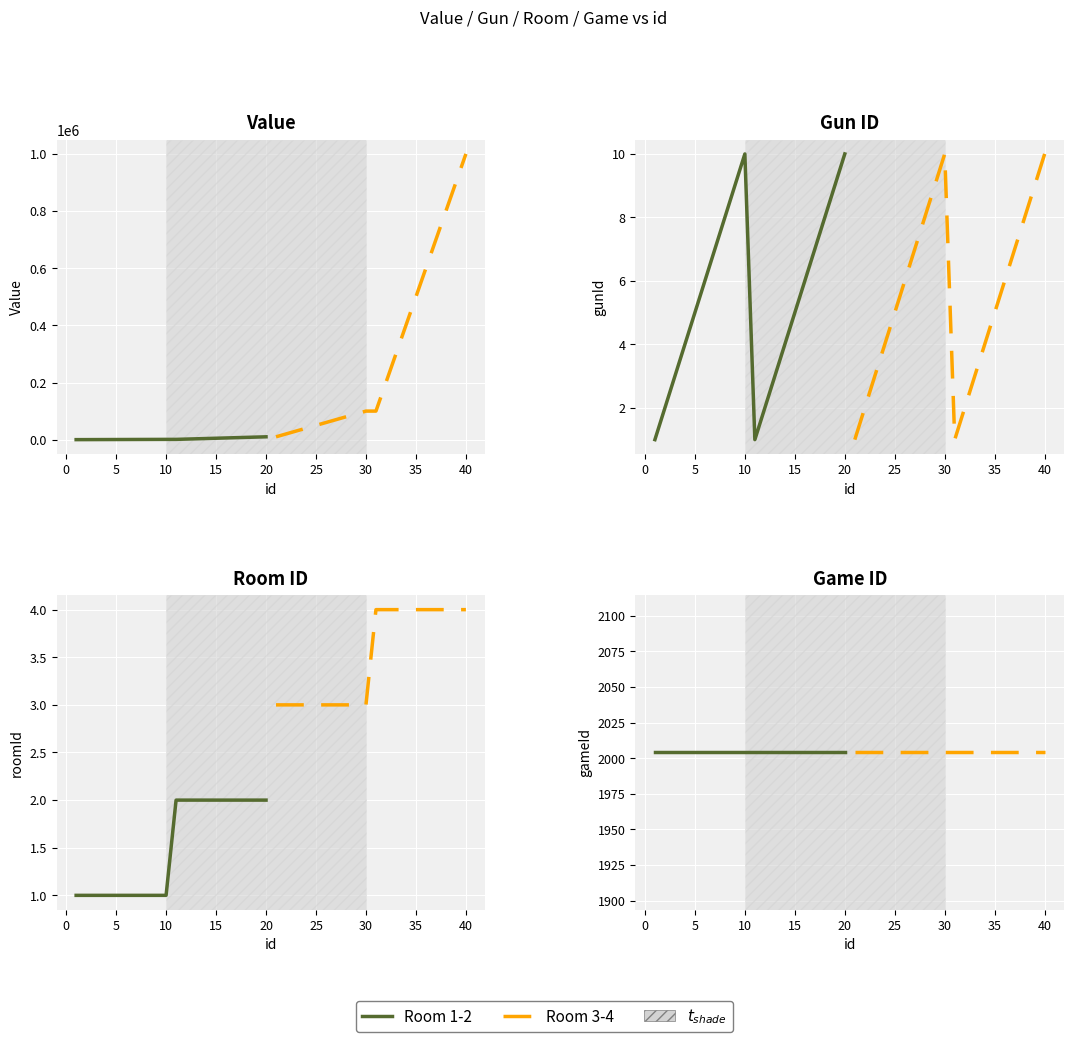

Between which two adjacent categories do gunId and roomId first intersect?

9 and 10